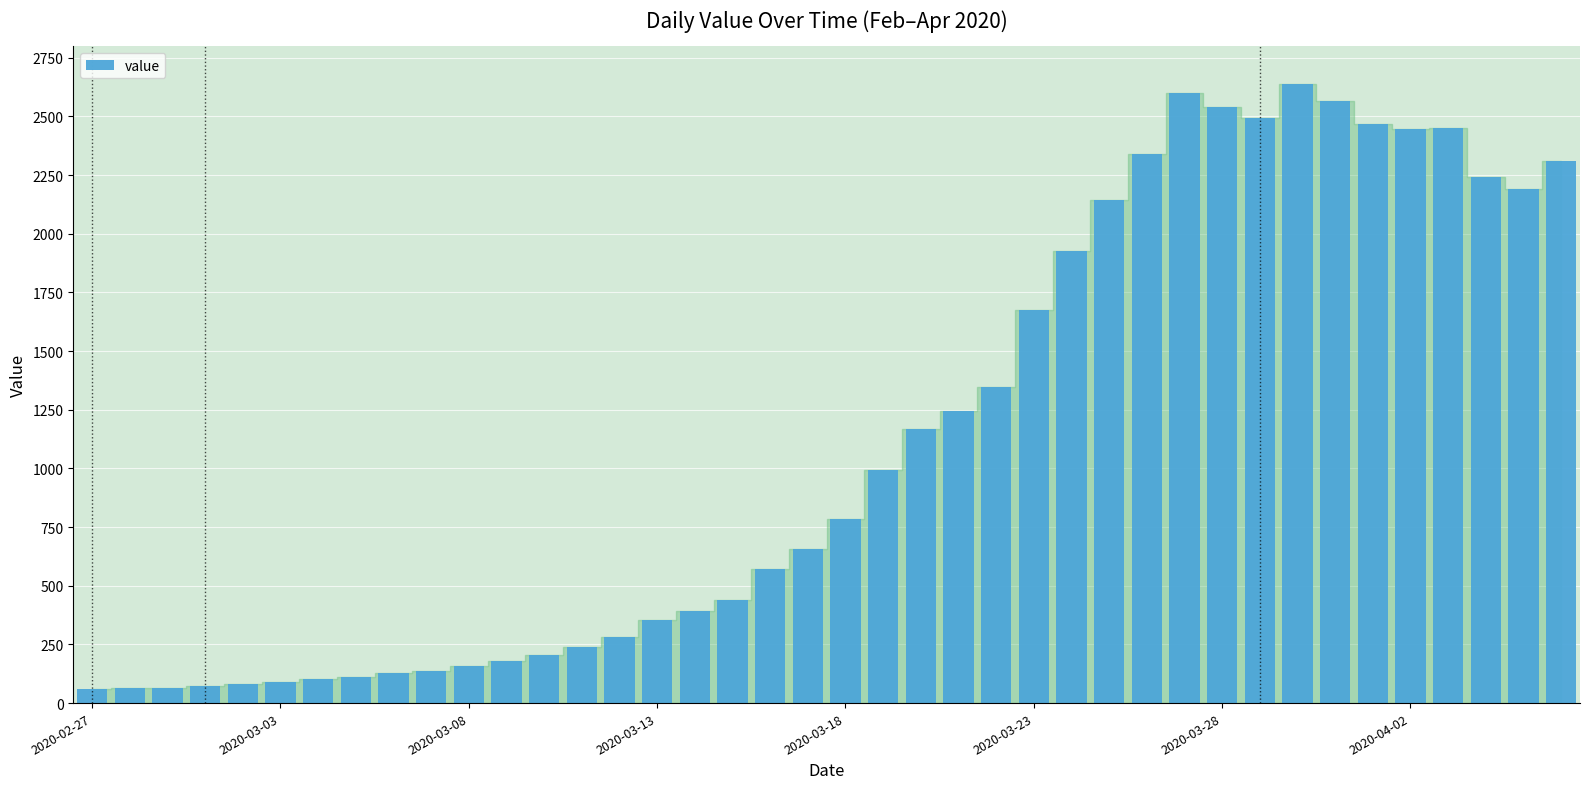

What is the value of the 3rd bar from the left?

65